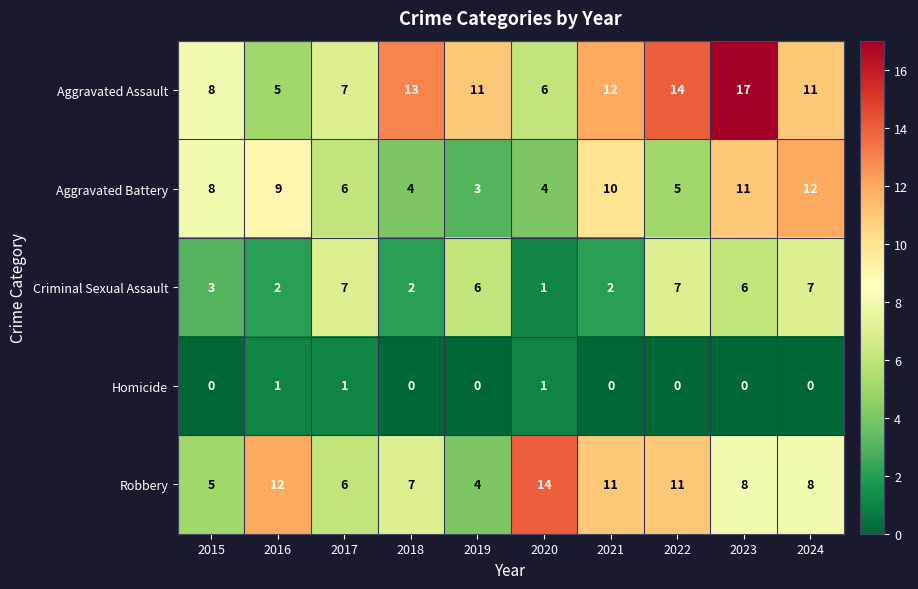

What is the lowest value of the Aggravated Assault series?

5